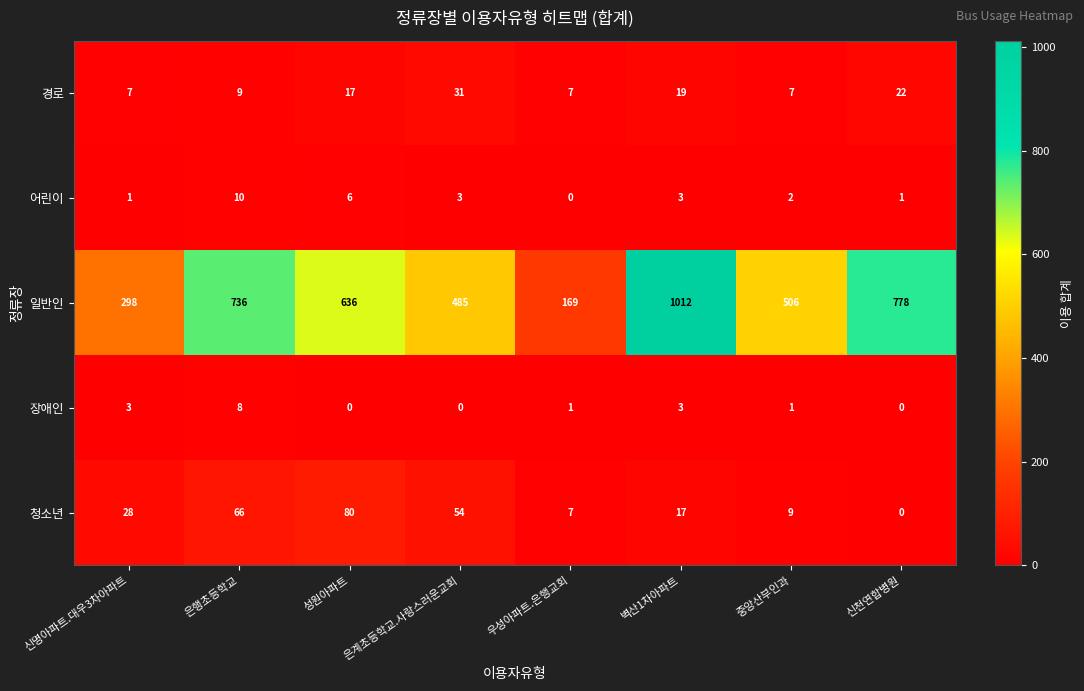

Which series has the largest total across all categories?

일반인